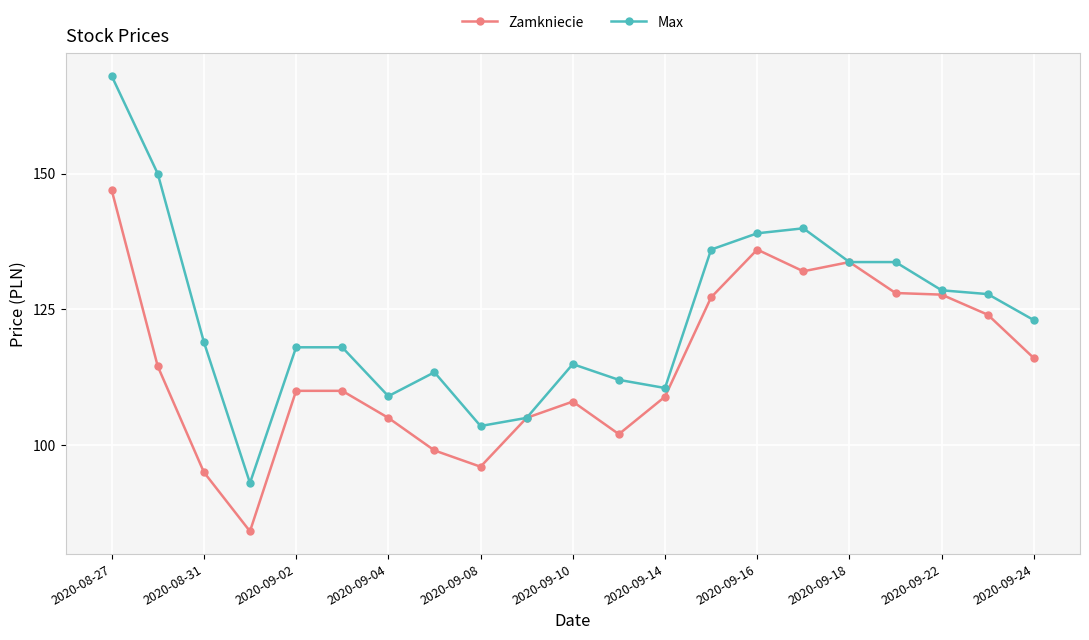

Which series has the largest total across all categories?

Max